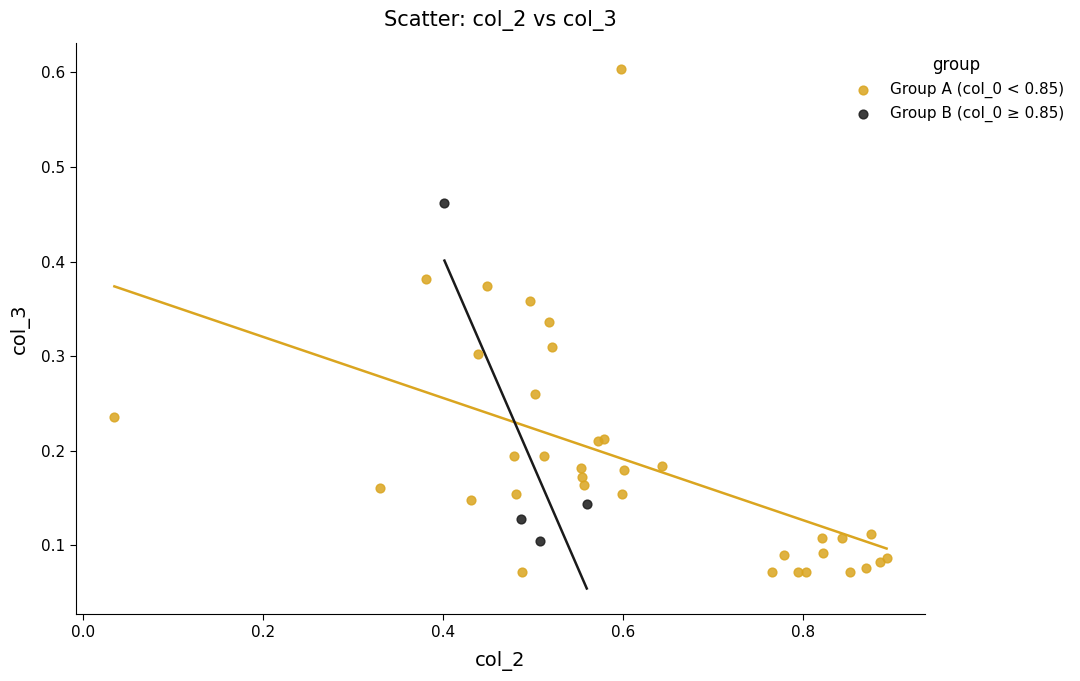

Which series reaches the minimum Y coordinate?

Group A (col_0 < 0.85)